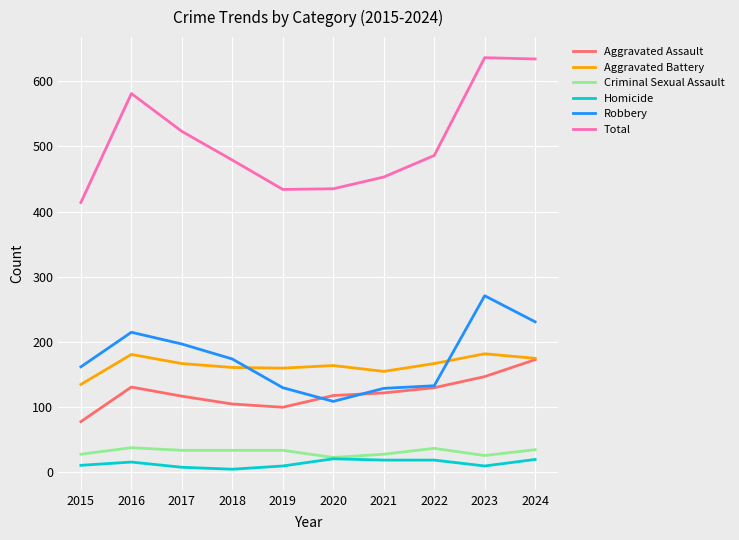

Is the value of Homicide at 2019 greater than the value of Total at 2021?

No